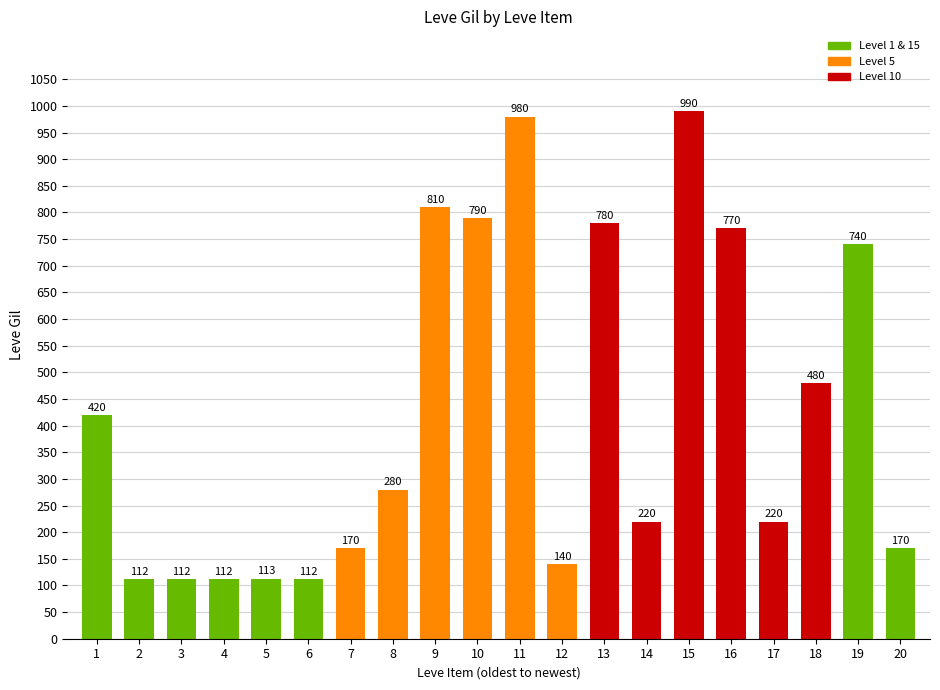

What is the smallest value displayed?

112